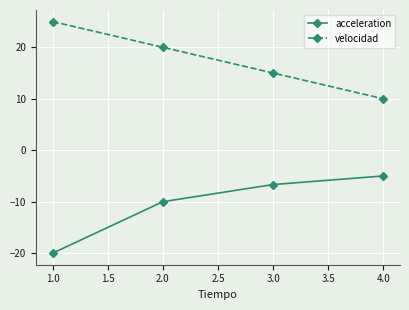

True or false: velocidad and acceleration intersect in this chart.

False